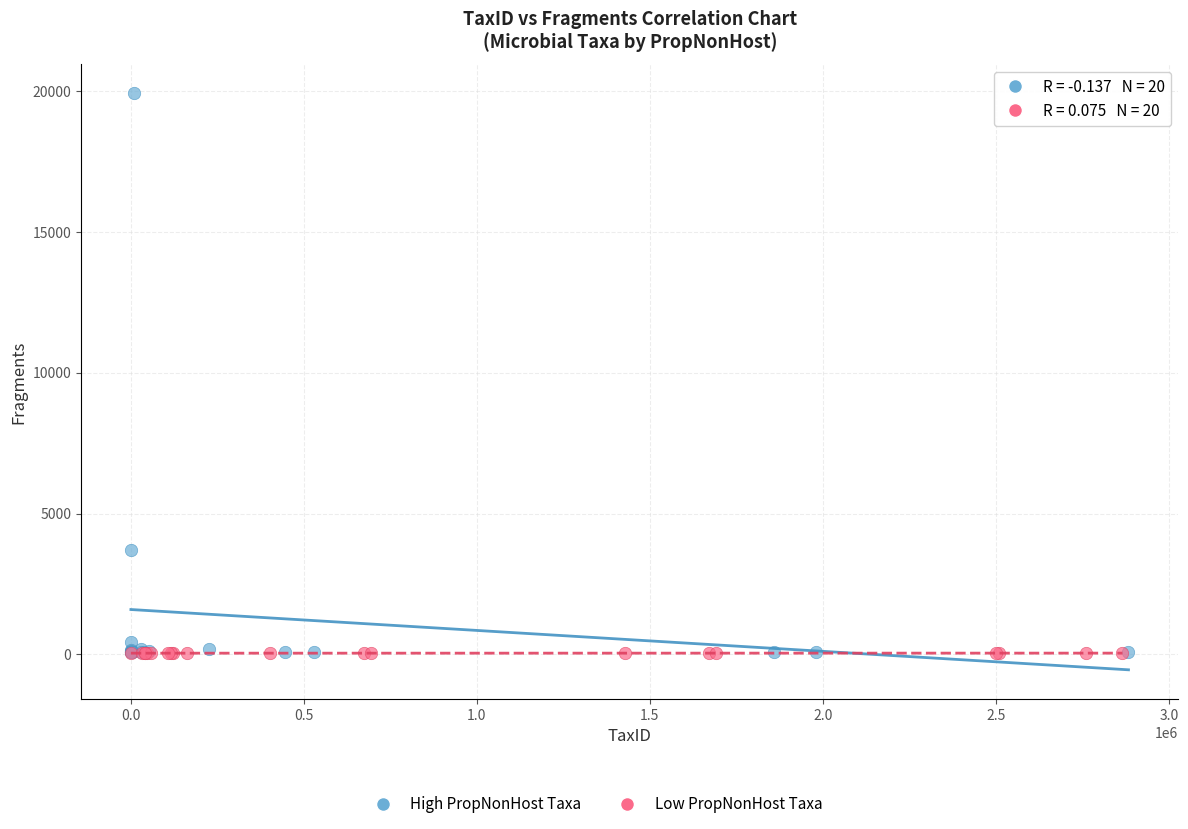

Which series reaches the maximum Y coordinate?

High PropNonHost Taxa